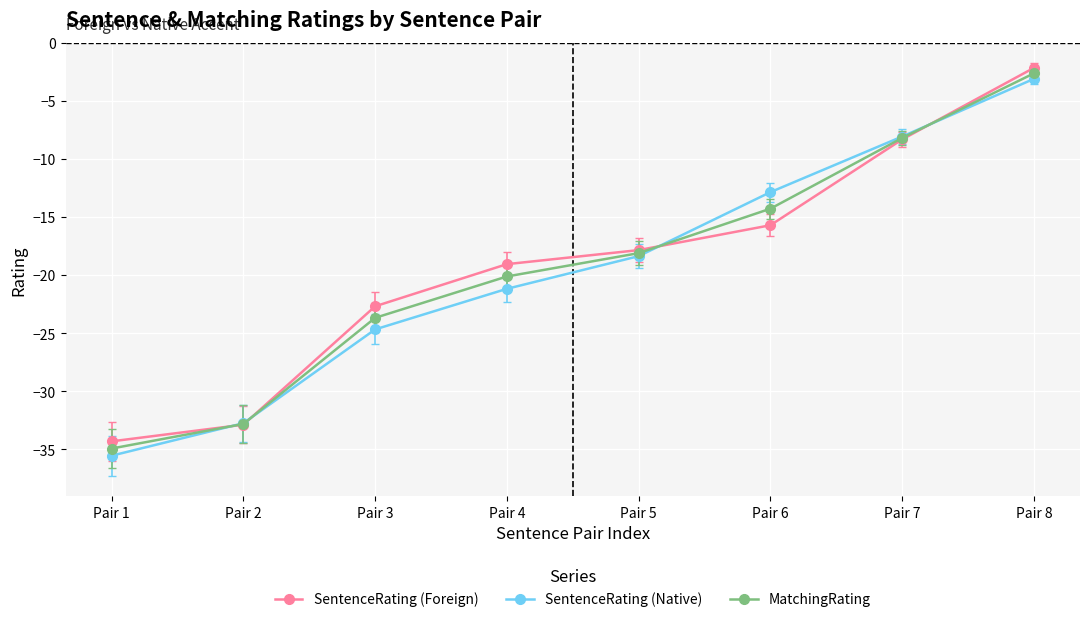

What is the average value of the SentenceRating (Native) series?

-19.6